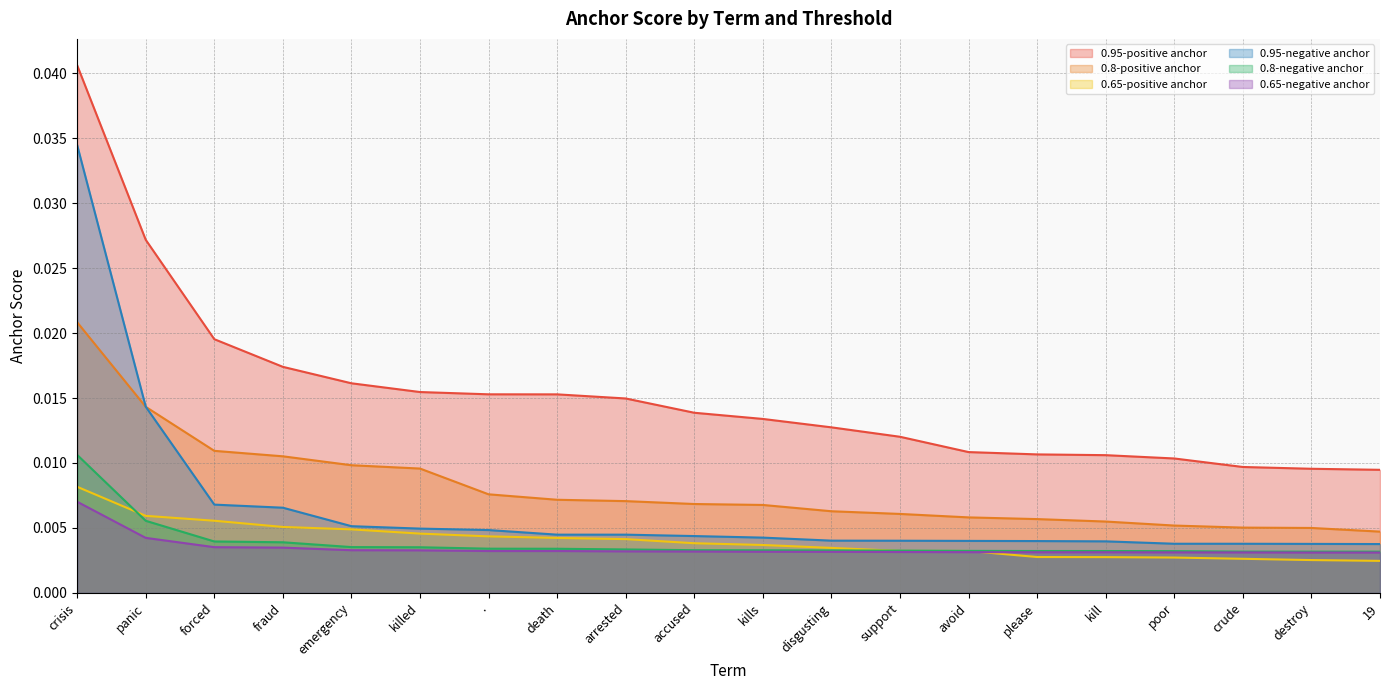

How many lines are shown in the chart?

6